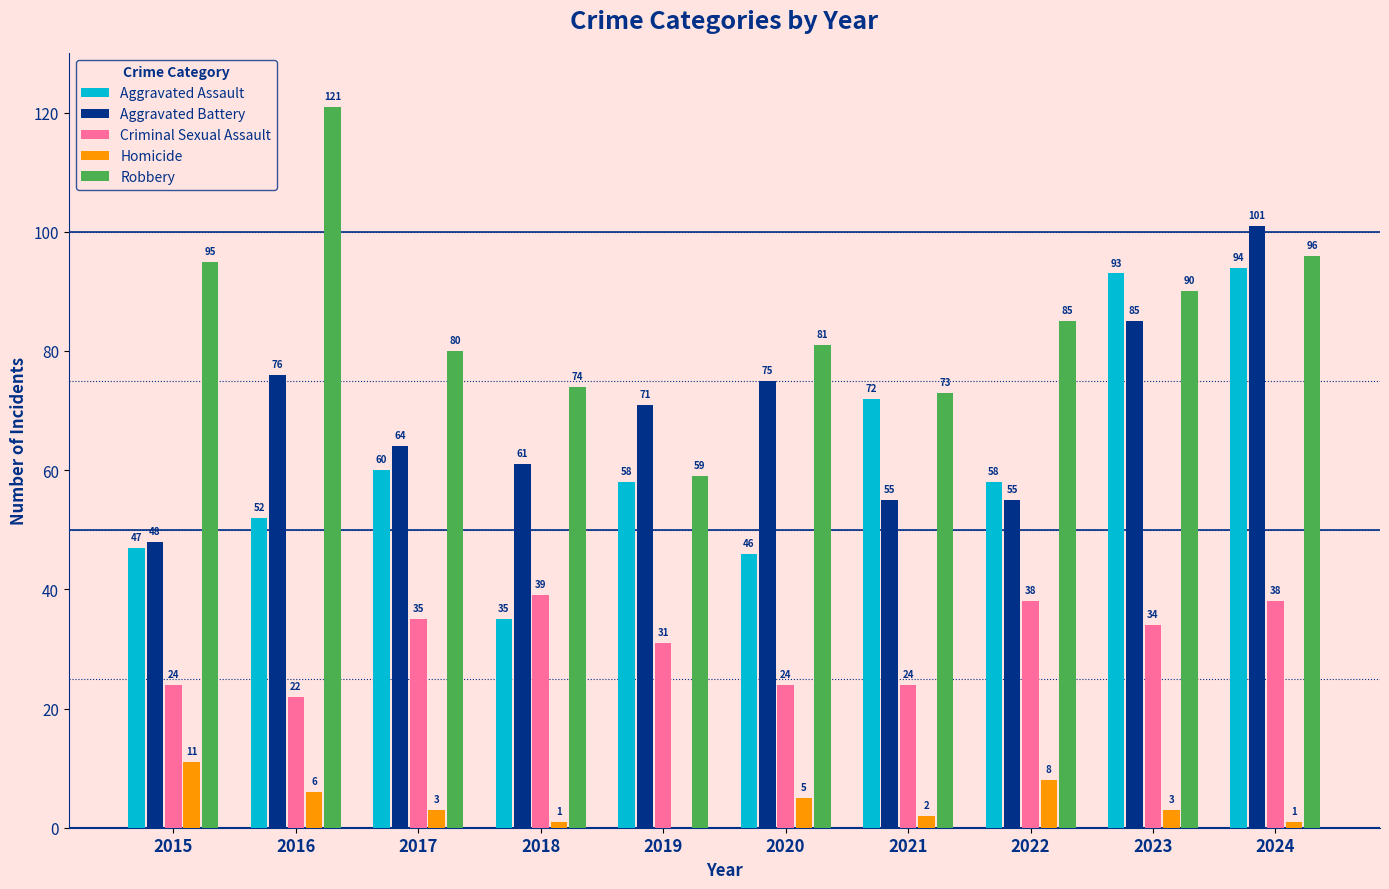

What is the approximate value of Aggravated Assault at 2021, to the nearest 5?

70